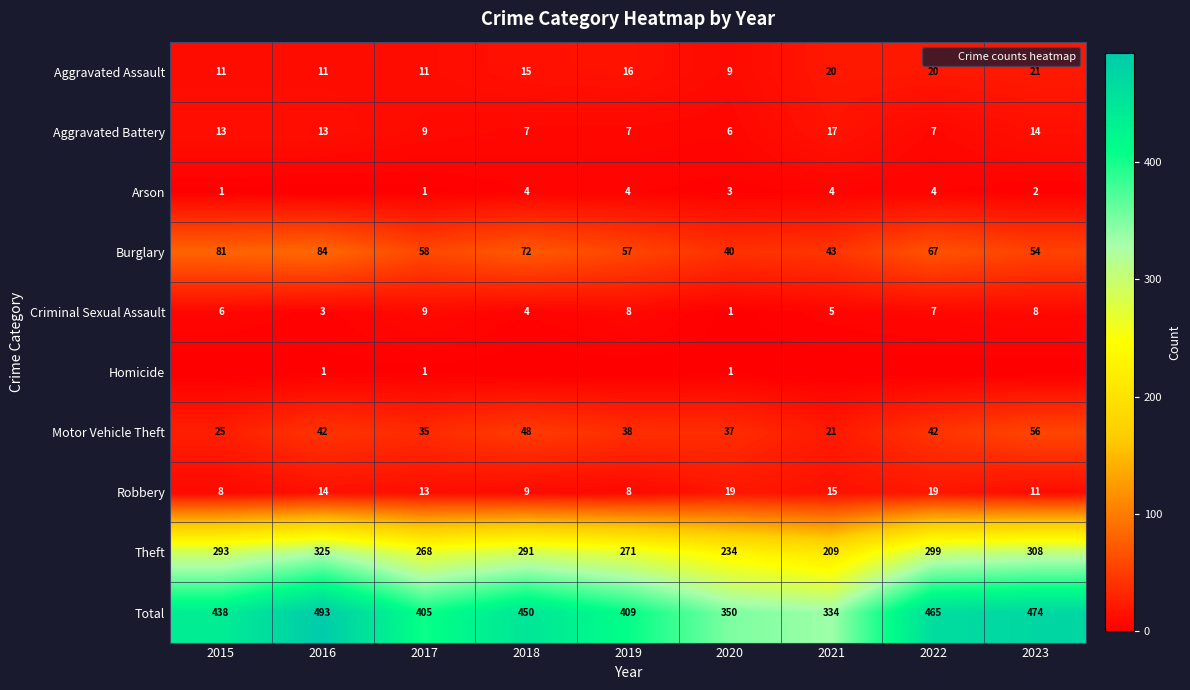

True or false: Theft has a value of 268 at 2017.

True